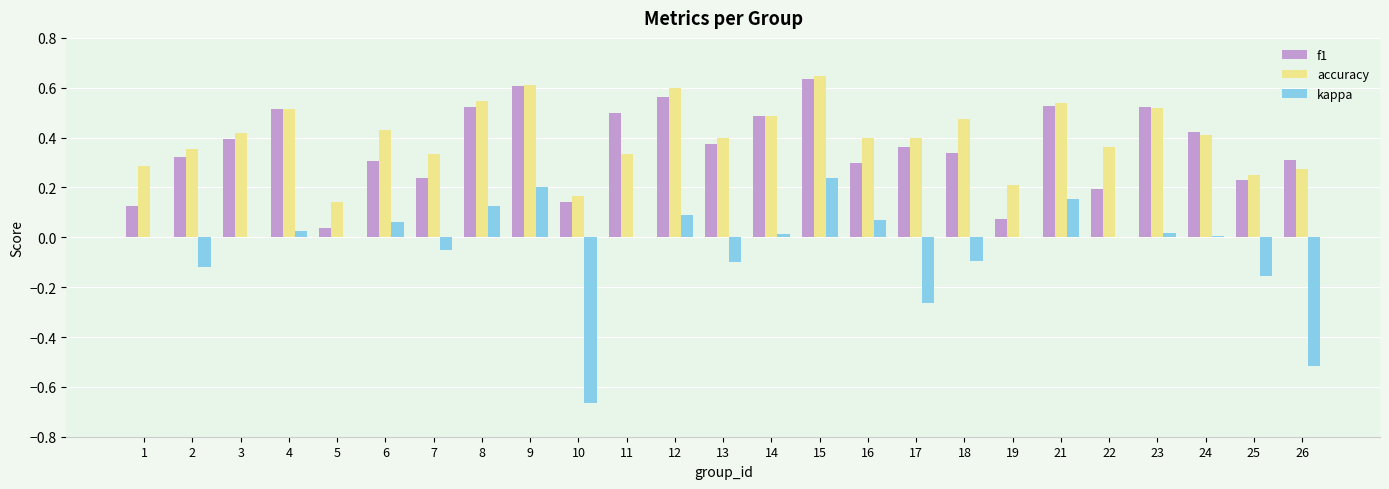

What is the total value across all series at 15?

1.5